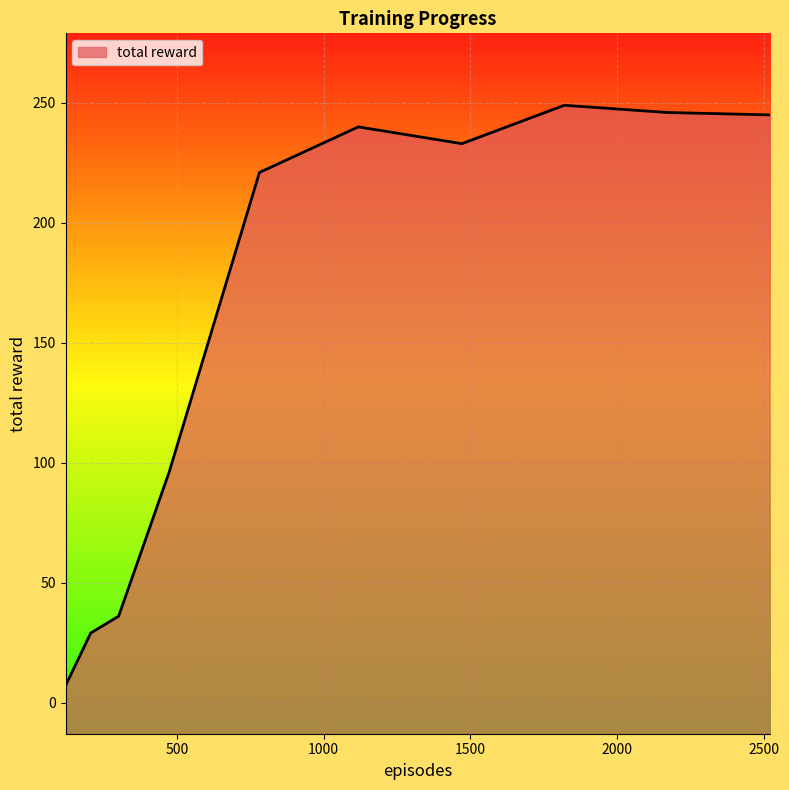

What is the minimum value shown in the chart?

7